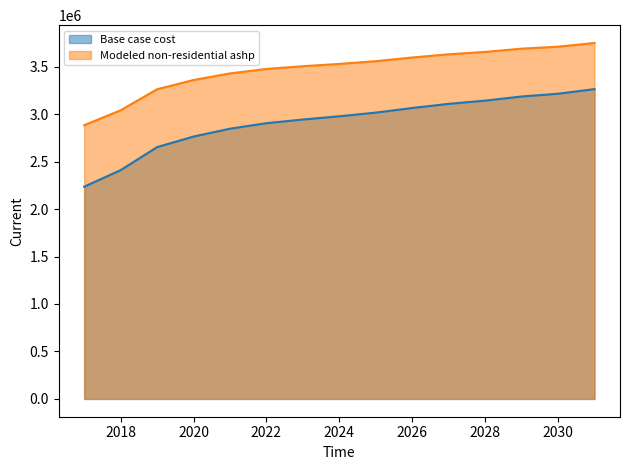

Where is Base case cost nearest to the value 2749062?

2020